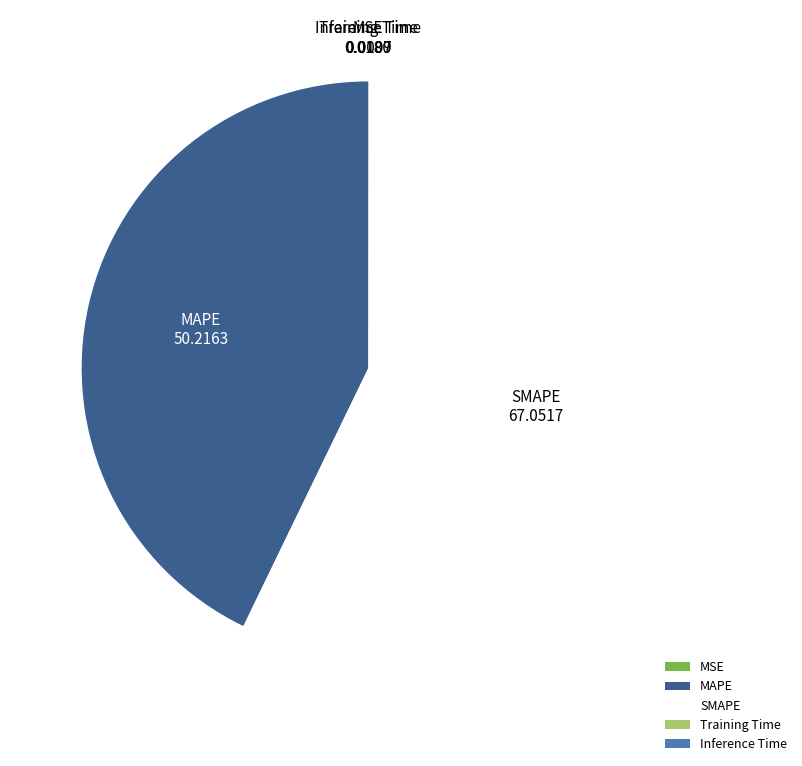

True or false: SMAPE accounts for 57% of the total.

True